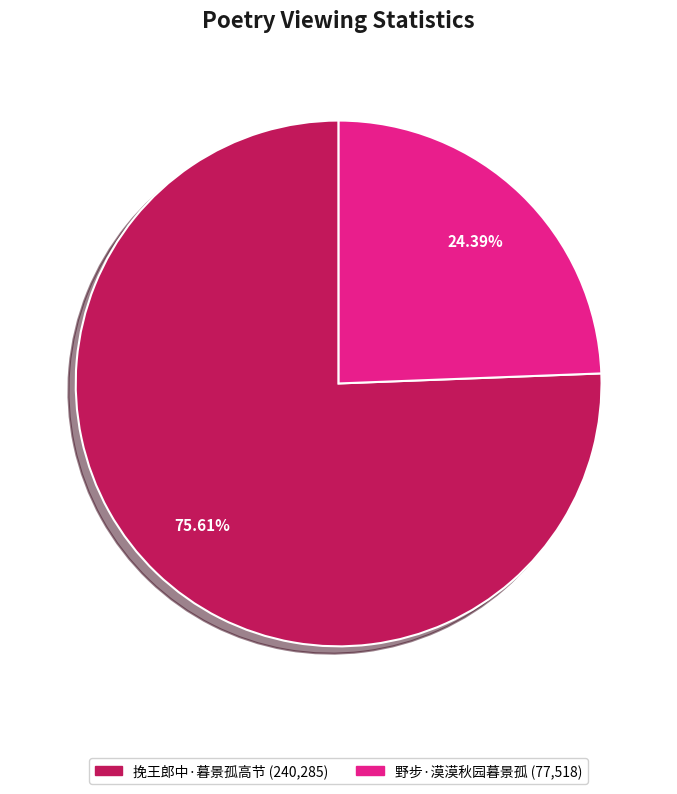

How many segments does this pie chart have?

2